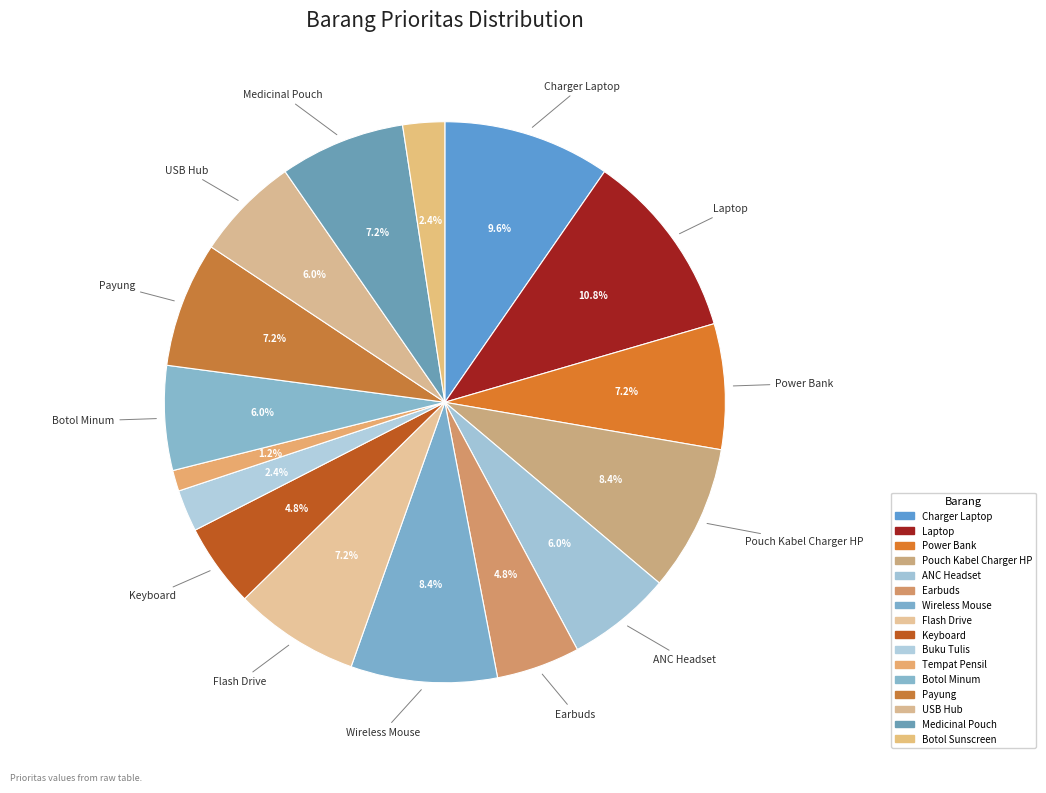

How many segments does this pie chart have?

16